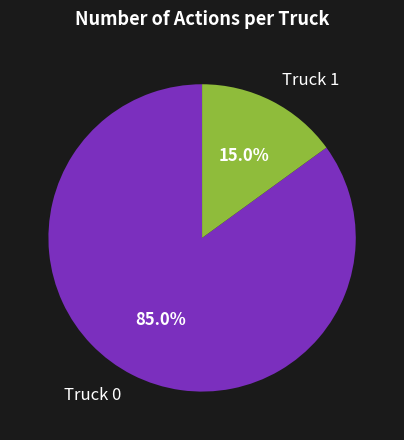

The Truck 1 slice represents 15% of the pie. True or false?

True